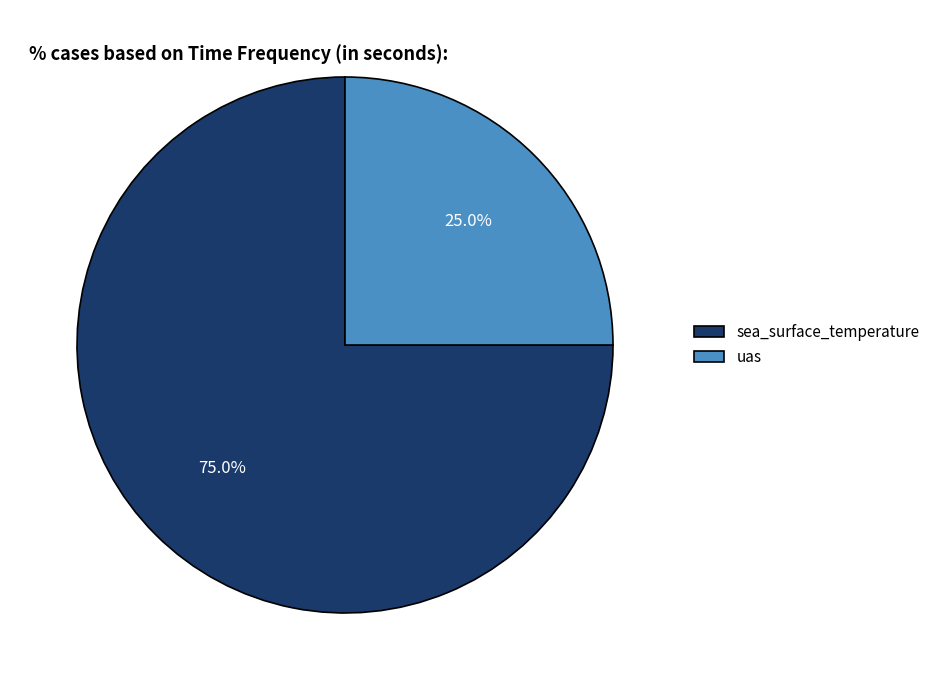

To the nearest percent, what is the difference between the sea_surface_temperature and uas slice percentages?

50%